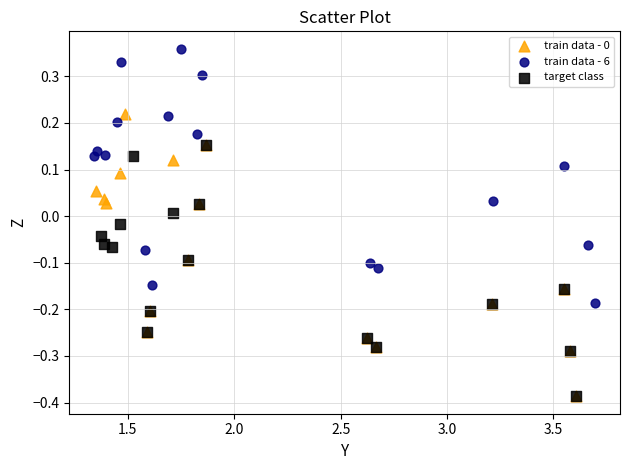

Which series reaches the maximum Y coordinate?

train data - 6